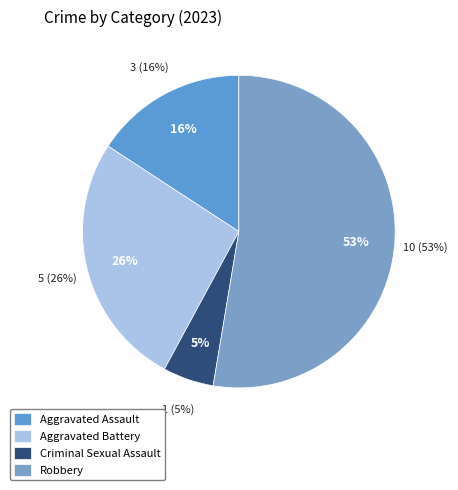

Is it true that Aggravated Battery is 26% of the pie?

True